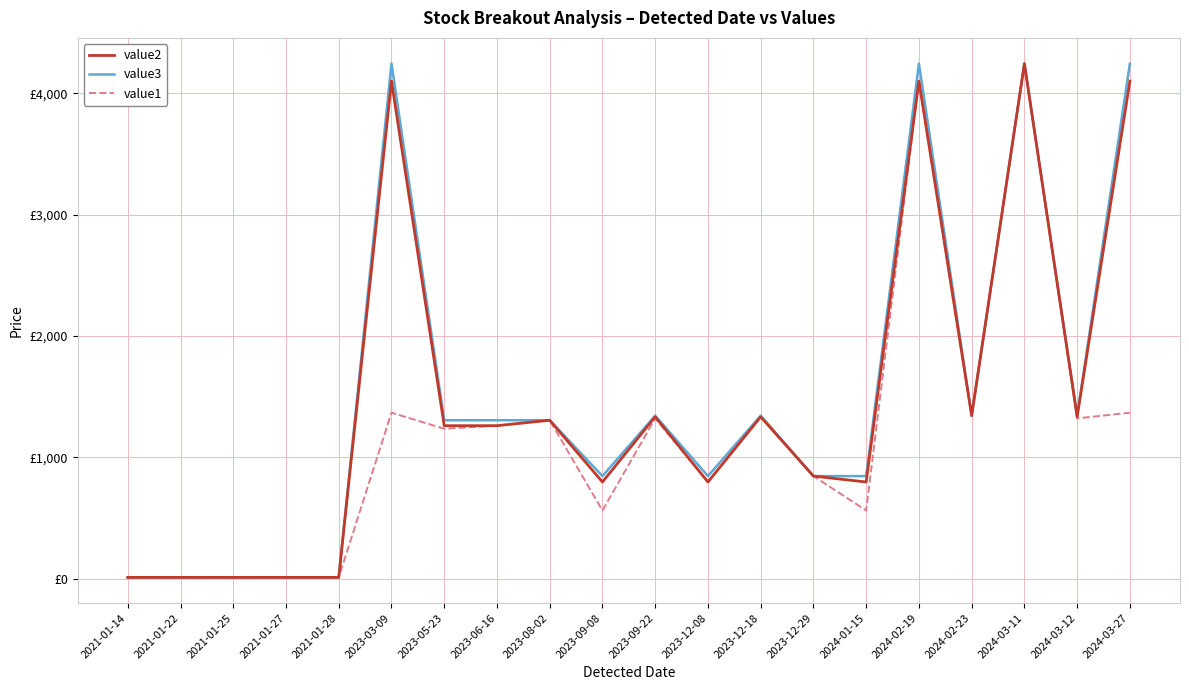

What are all the series names shown in the legend?

value2, value3, value1